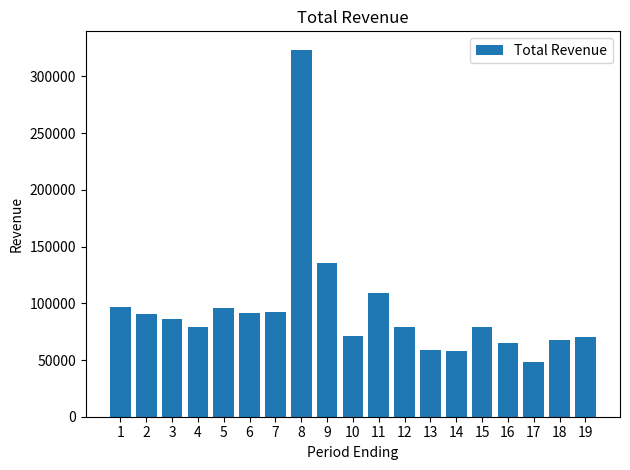

What is the average value?

94616